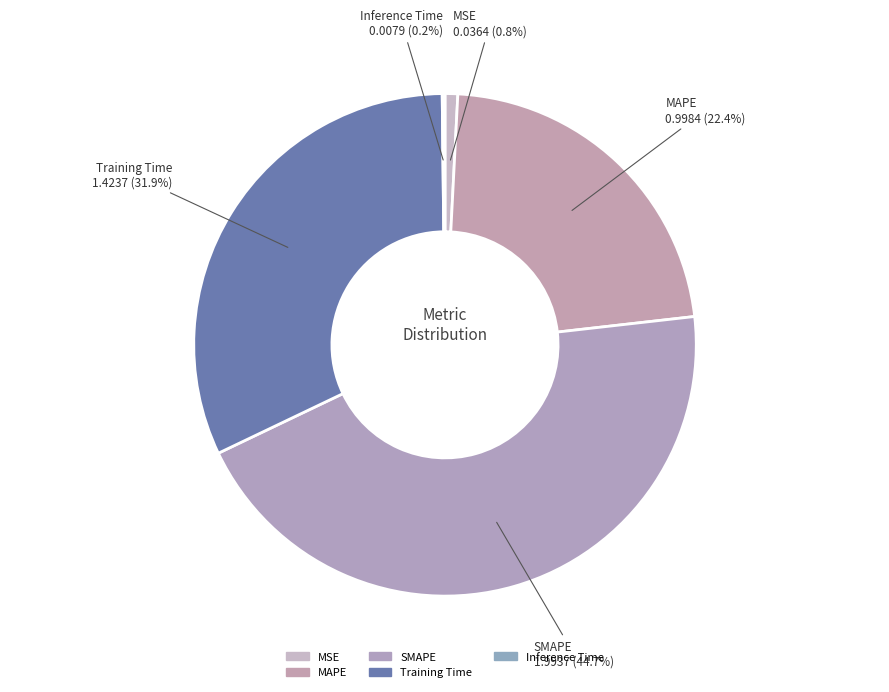

Is it true that Training Time is 32% of the pie?

True